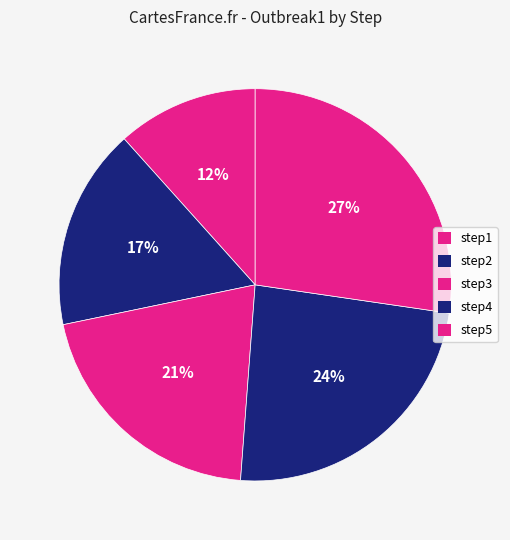

Which category has the smallest portion of the pie?

step1